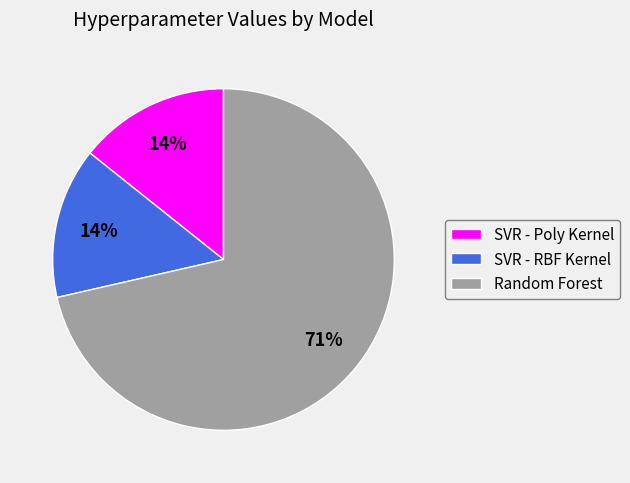

Is the sum of SVR - RBF Kernel and SVR - Poly Kernel greater than half?

No